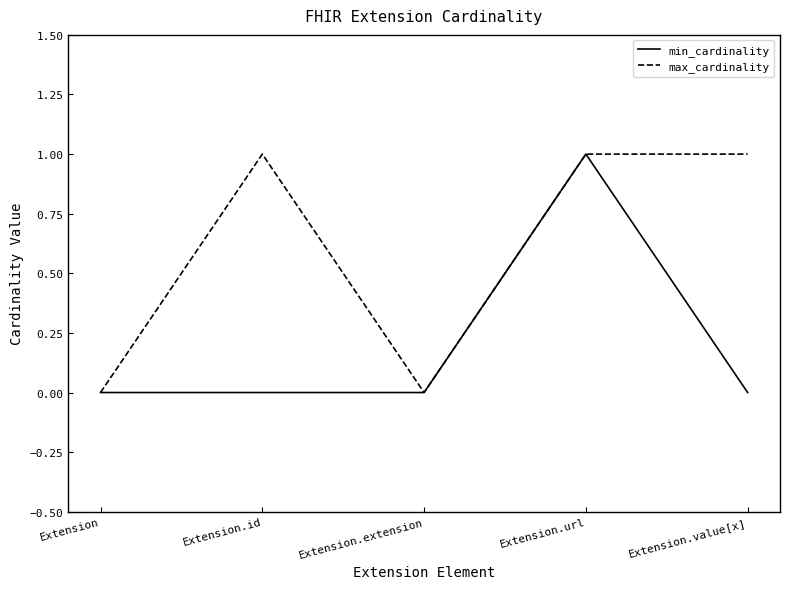

Which series changed the most between Extension and Extension.value[x]?

max_cardinality